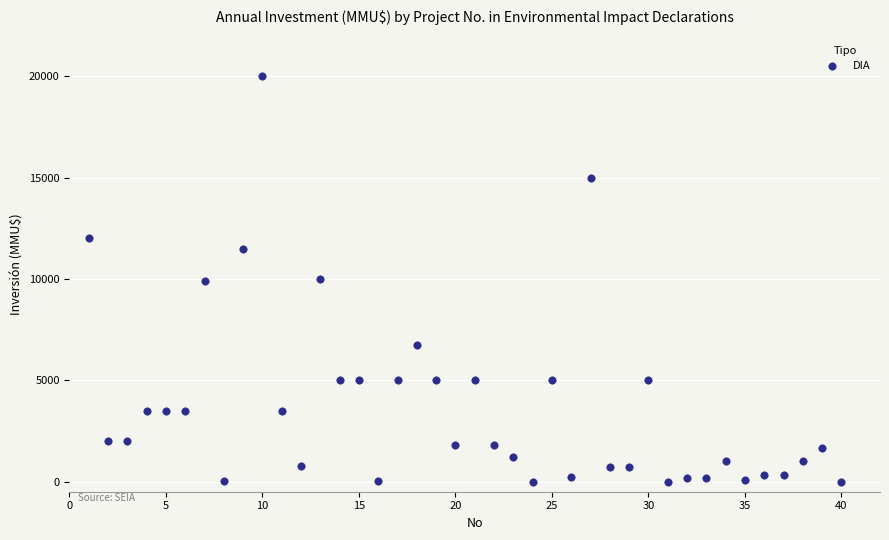

What is the range of X values (max minus min)?

39